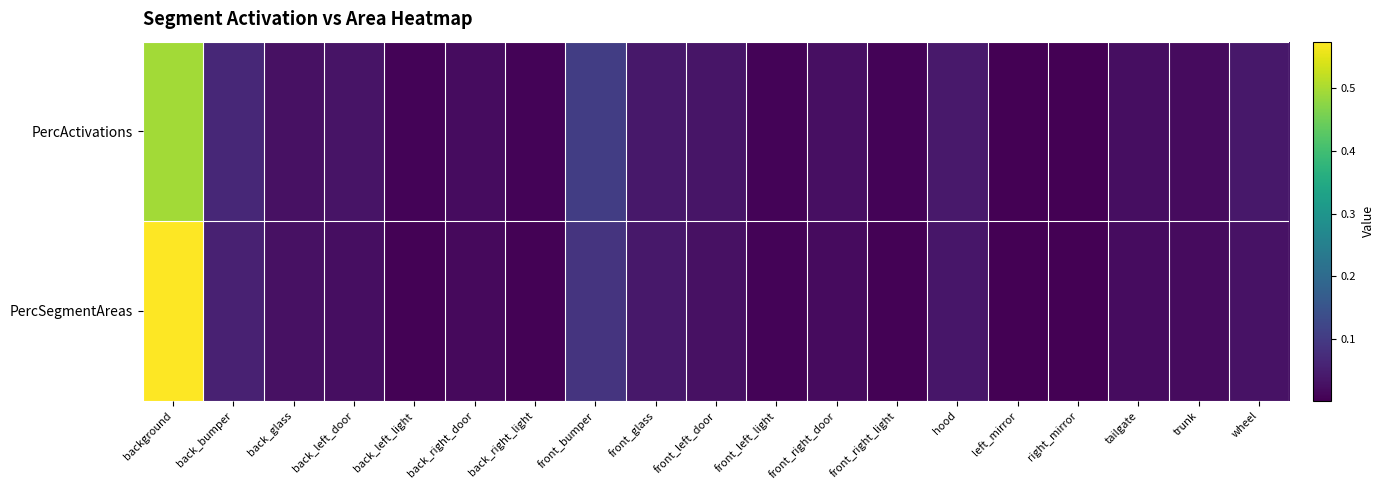

Which label corresponds to the largest value in the chart?

background